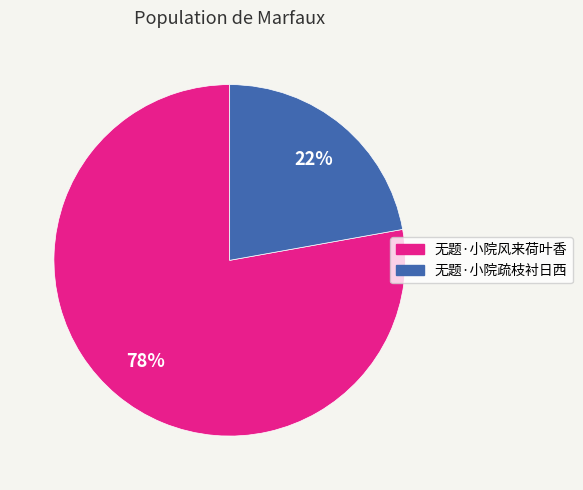

Which has a higher value, 无题·小院疏枝衬日西 or 无题·小院风来荷叶香?

无题·小院风来荷叶香